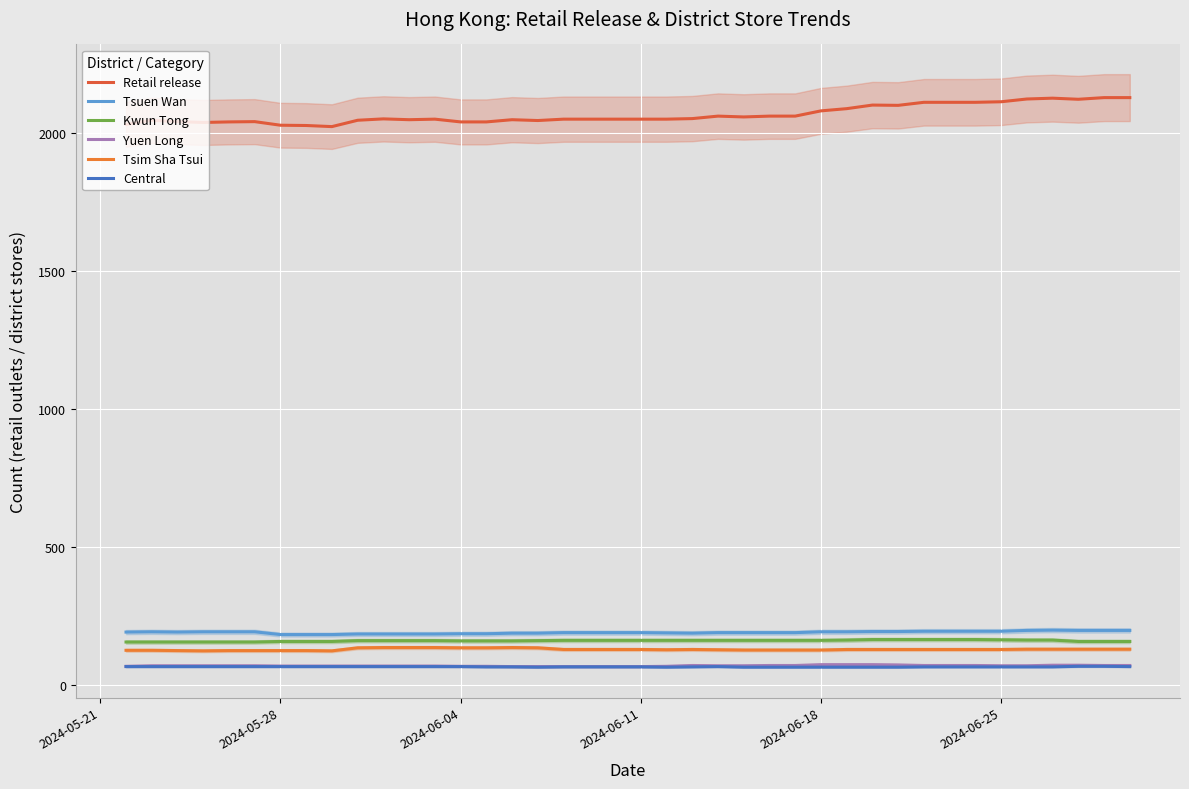

What is the difference between the maximum and minimum values in the Tsim Sha Tsui series?

12